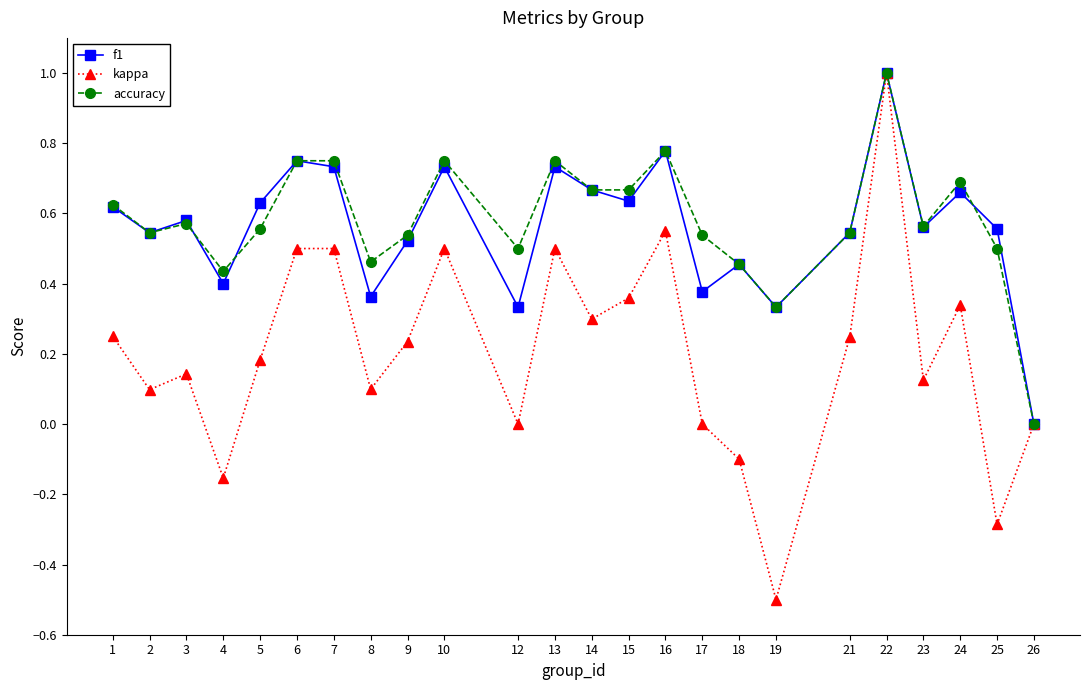

What is the value of the kappa point at the 18th from the left?

-0.5